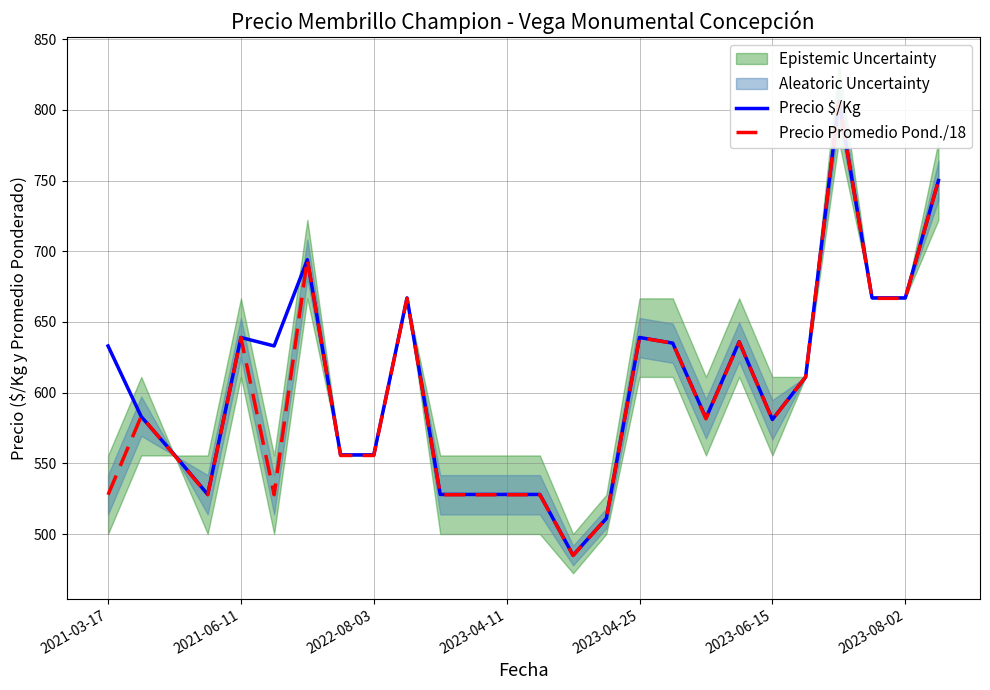

Where does the Precio Promedio Pond./18 series first go above 581?

2021-06-11